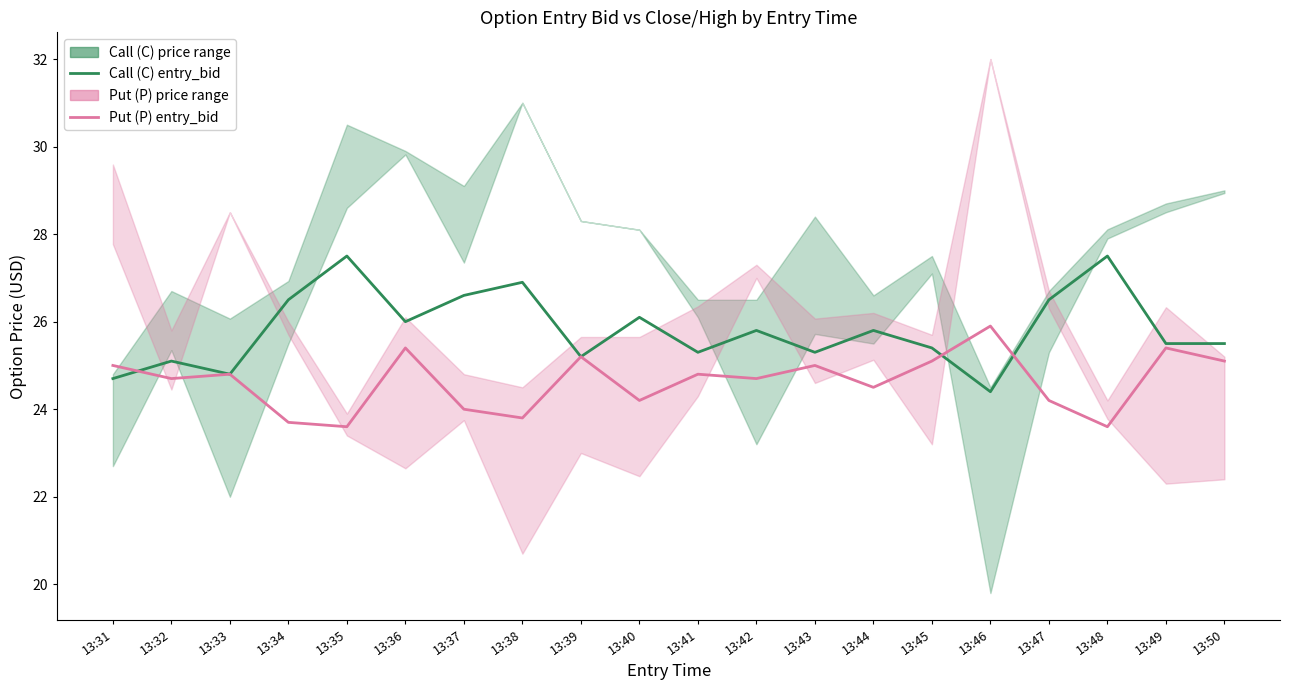

Which series has the largest range (max minus min)?

Mean Call entry_bid